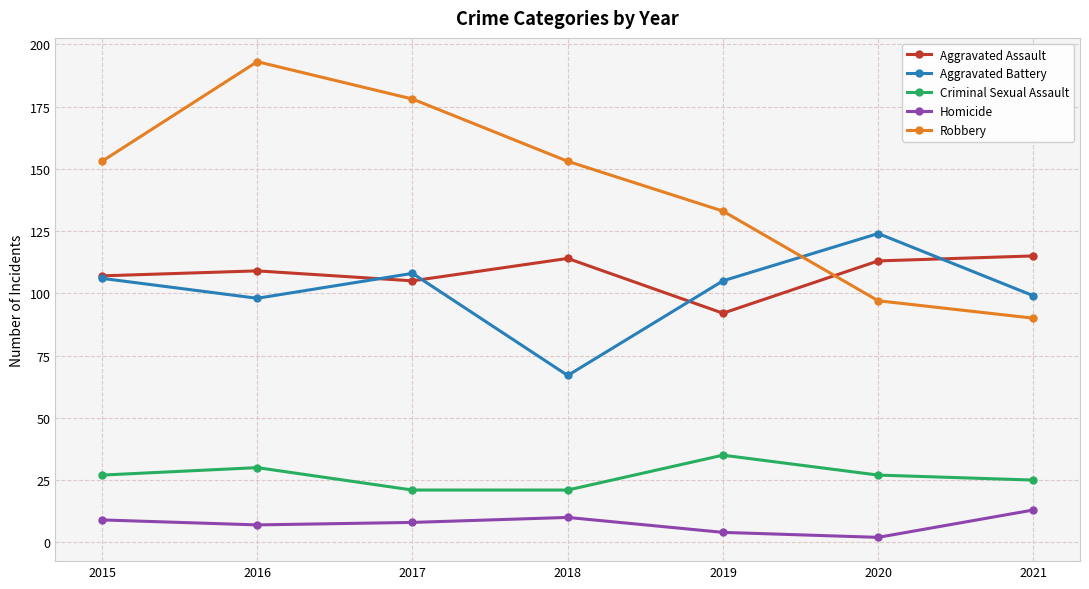

How many distinct data groups are displayed?

5